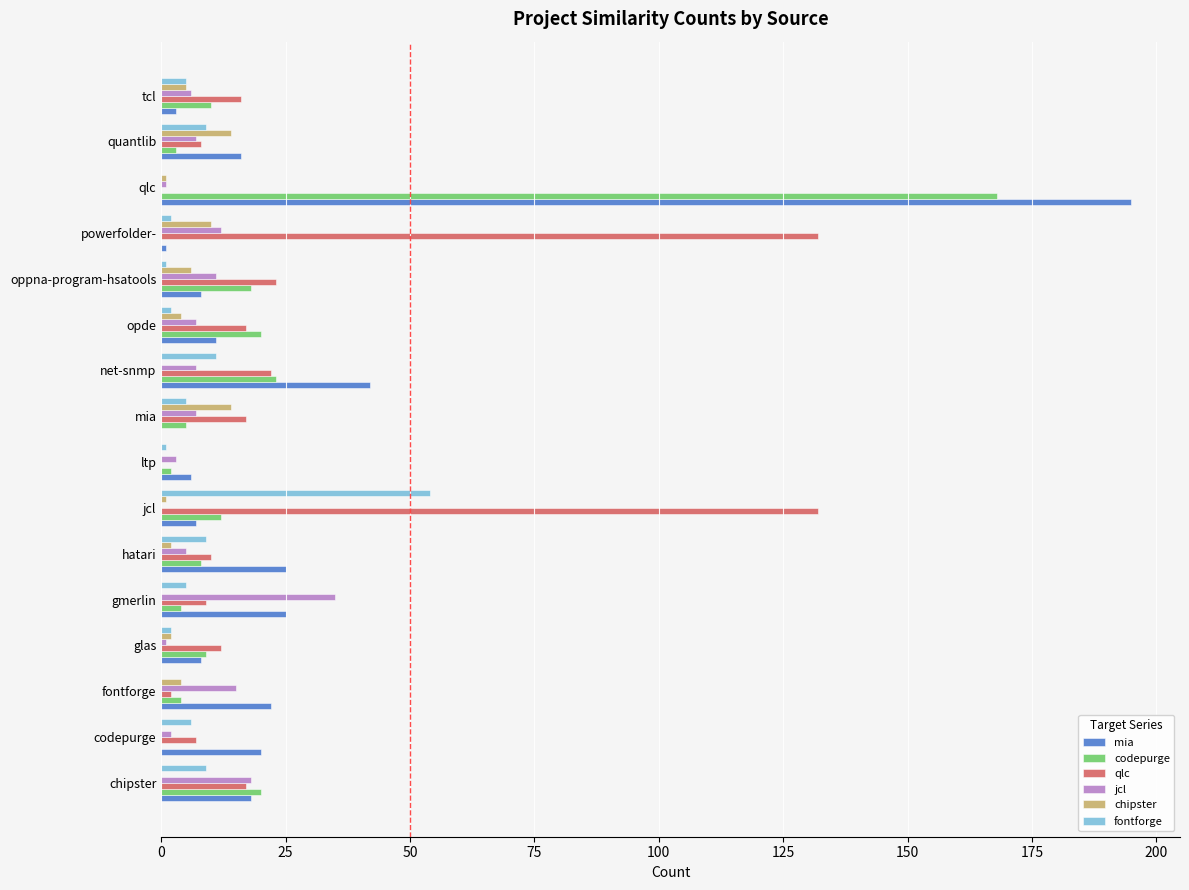

Which category has the highest value in the jcl series?

gmerlin